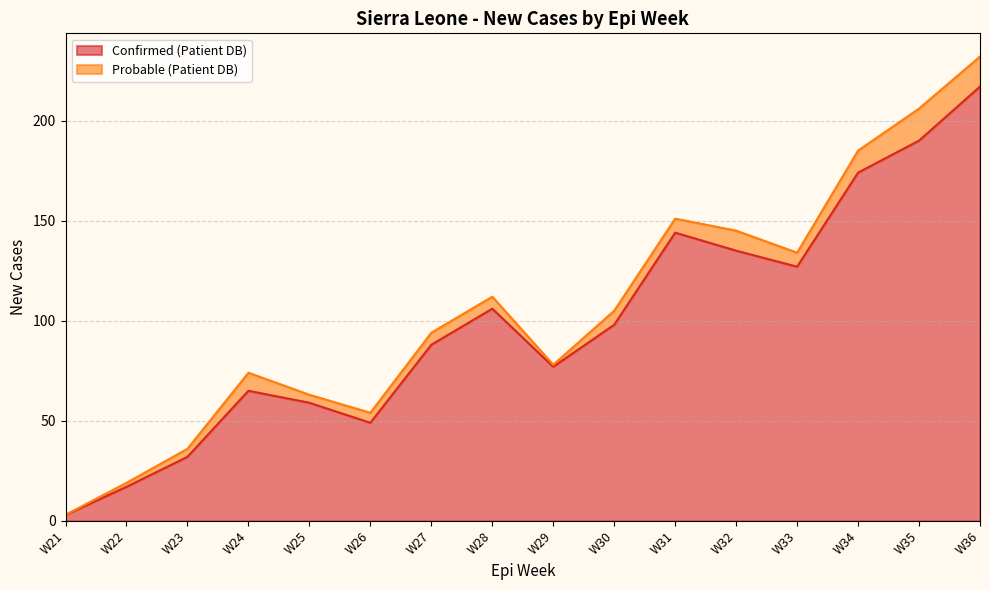

Reading right to left, extract all data points from this chart.

W36=217	W35=190	W34=174	W33=127	W32=135	W31=144	W30=98	W29=77	W28=106	W27=88	W26=49	W25=59	W24=65	W23=32	W22=17	W21=3